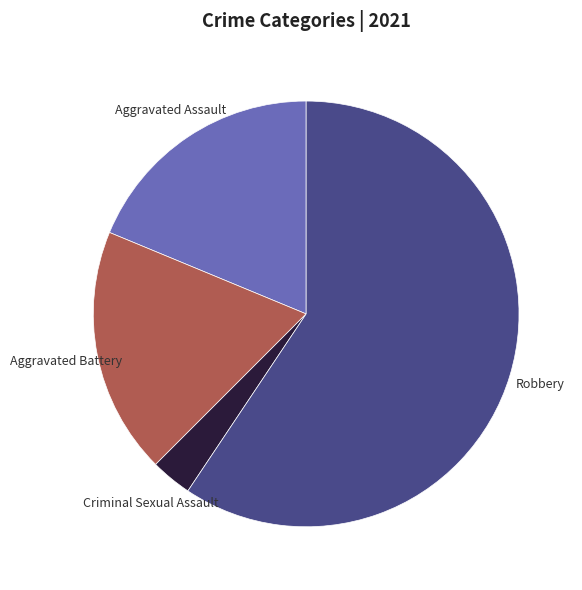

Count the number of slices in the pie.

4